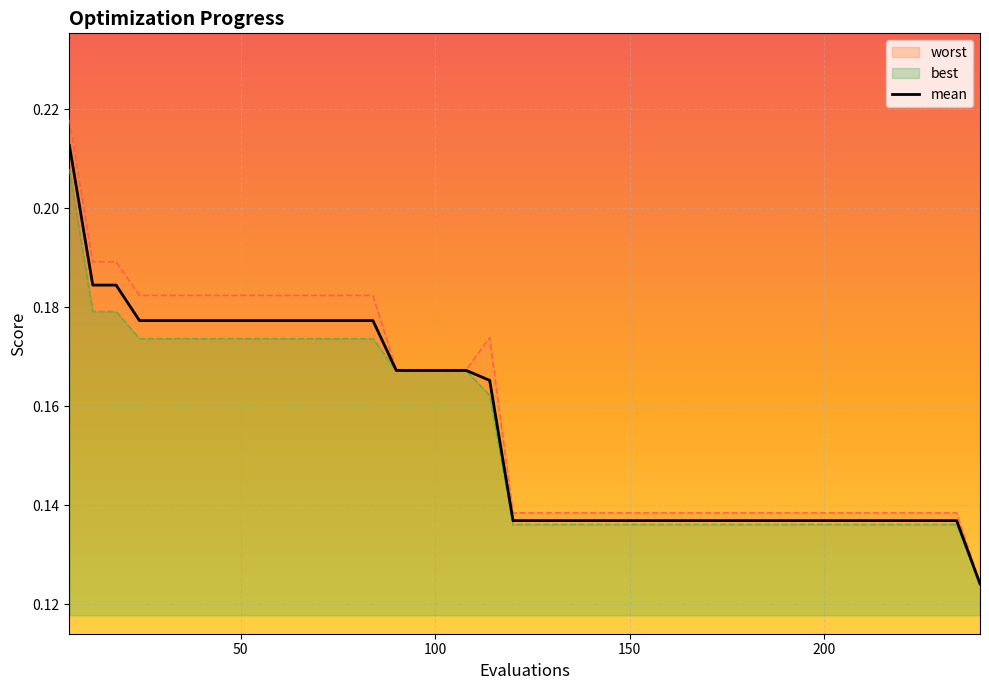

What is the value of the 18th point from the left?

0.2